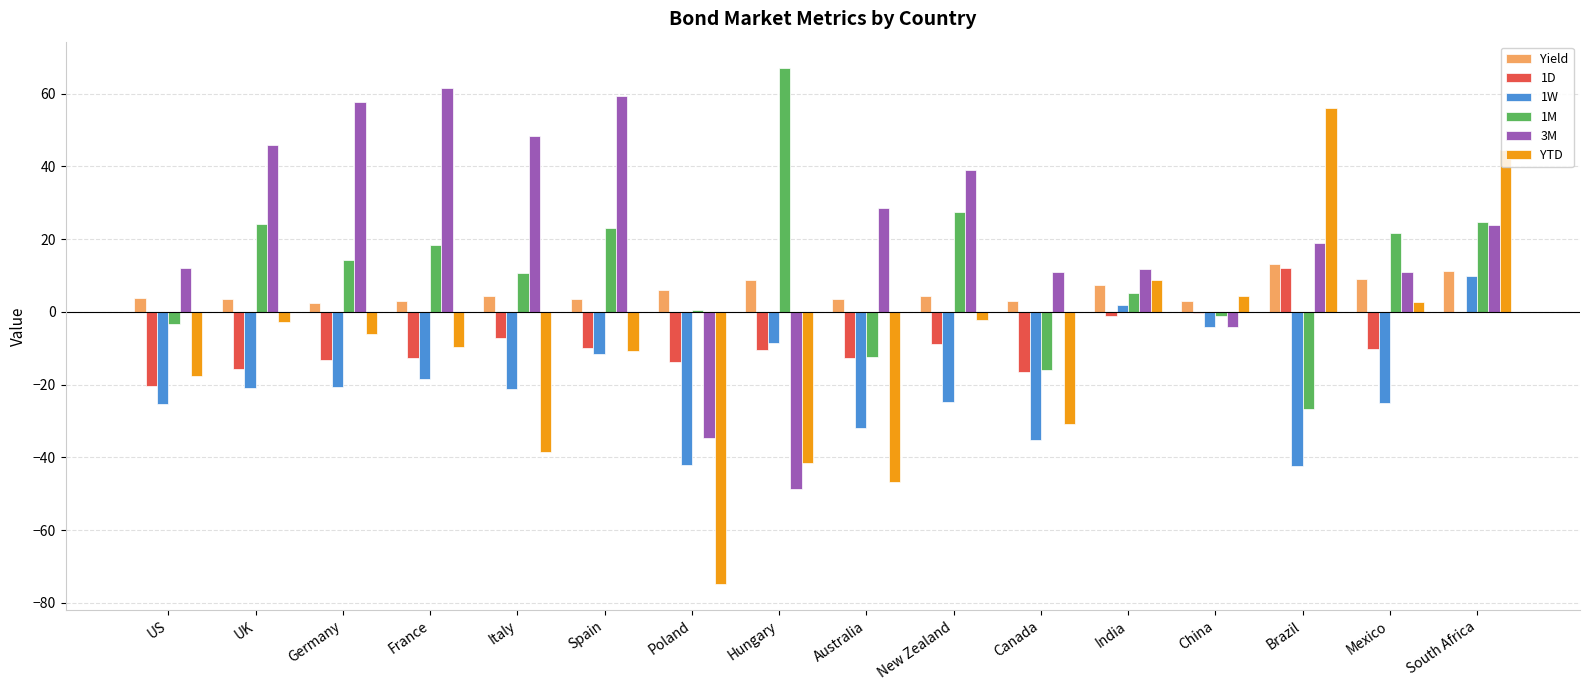

True or false: YTD has a value of -17.8 at Spain.

False